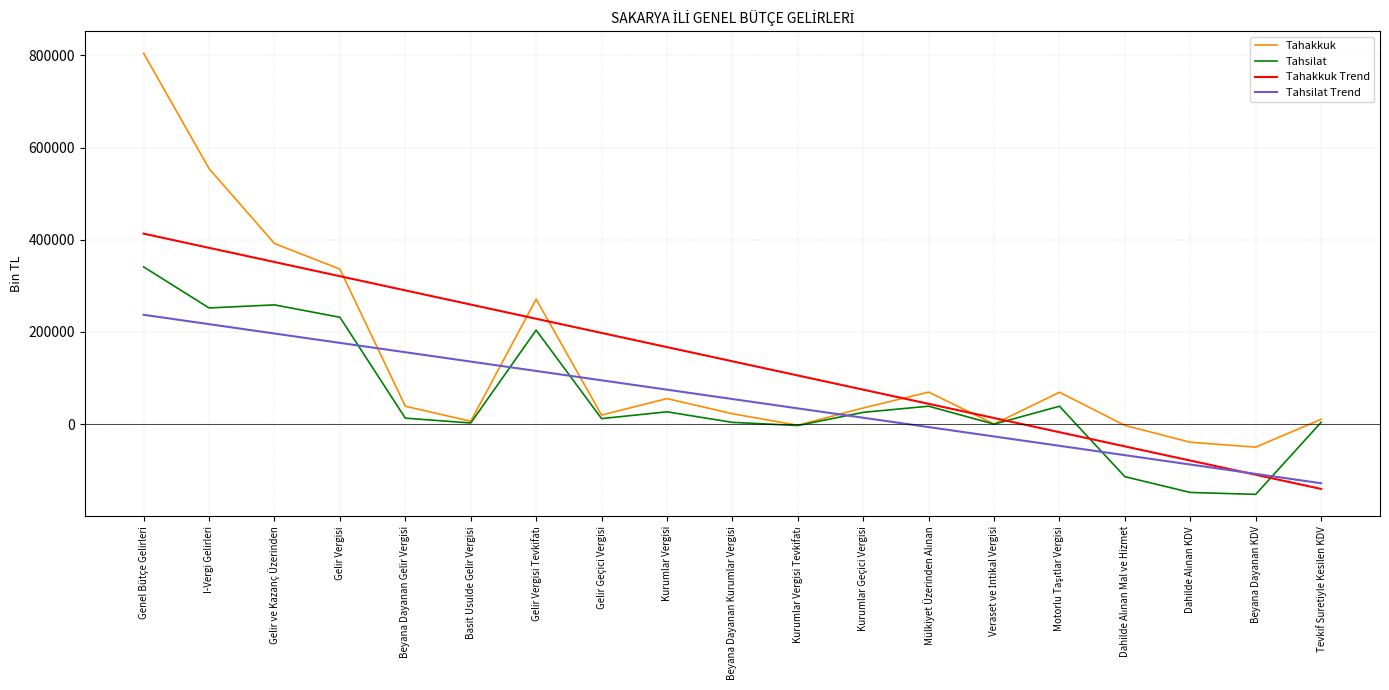

What is the total value across all series at Gelir Vergisi?

1065576.2